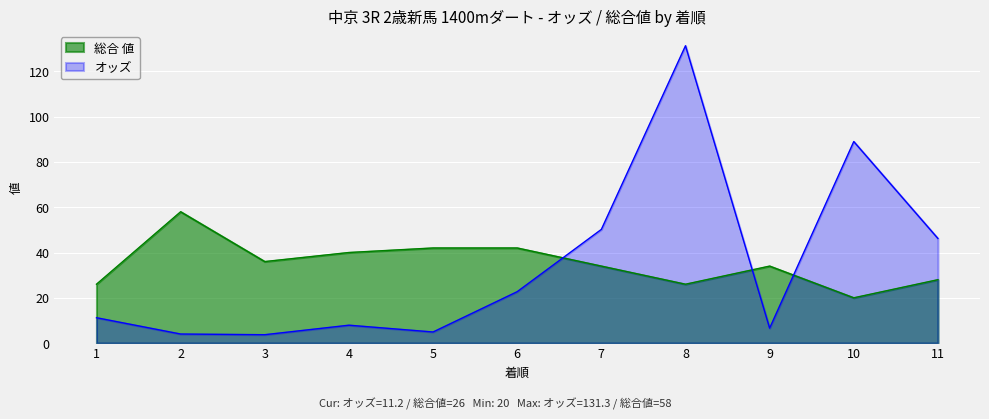

True or false: オッズ has a value of 14.9 at 6.

False